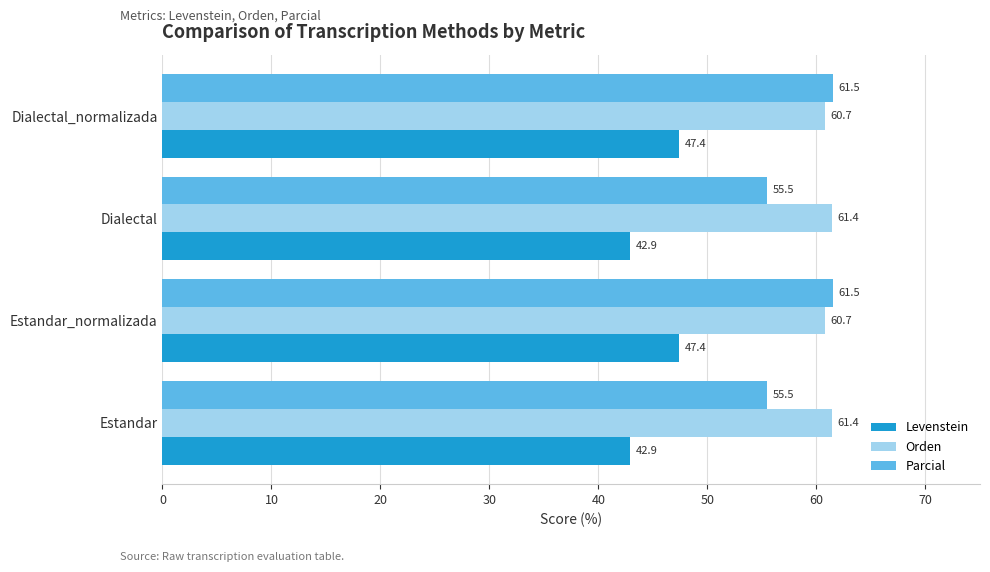

What is the sum of the Levenstein values at Estandar and Estandar_normalizada?

90.3